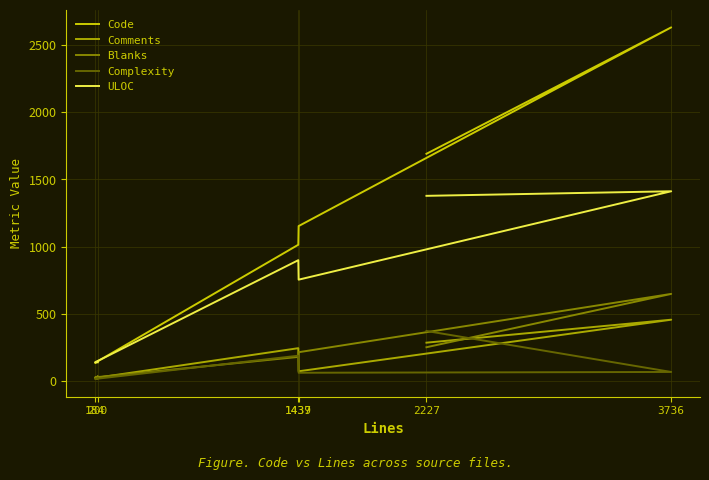

What is the difference between the highest and lowest values at 200?

124